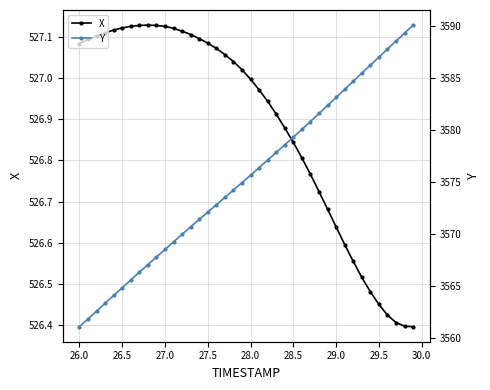

Is this an area chart (filled region under the line)?

No